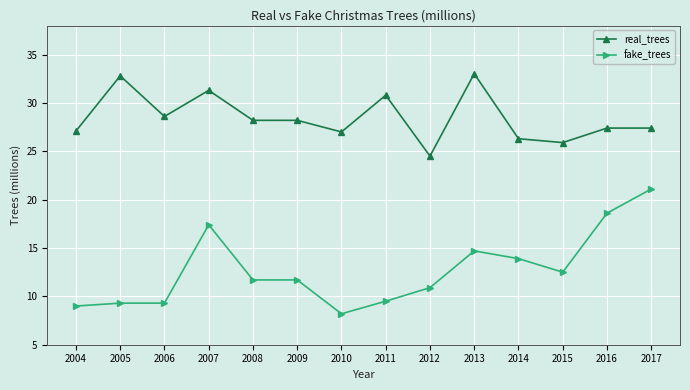

What is the minimum value for fake_trees?

8.2